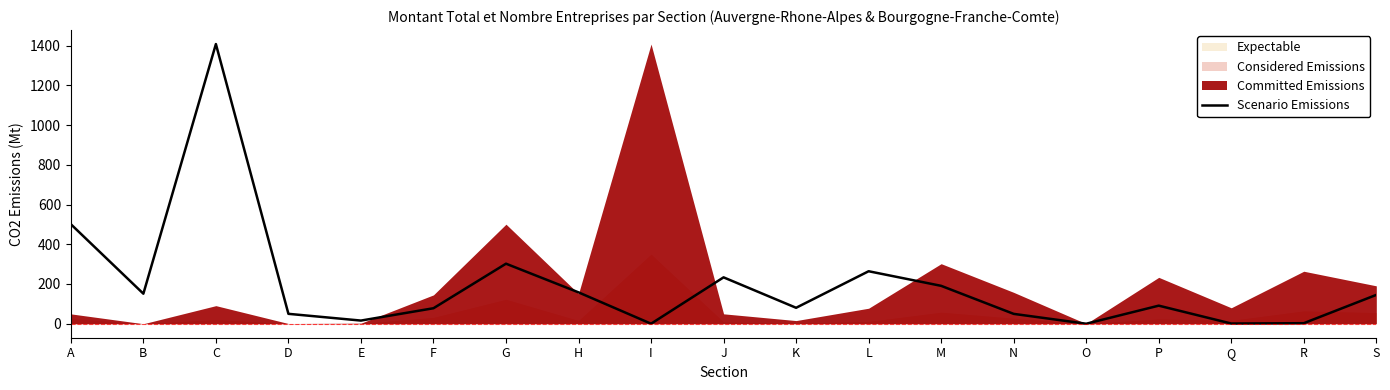

What is the change in value from D to E?

-33.9